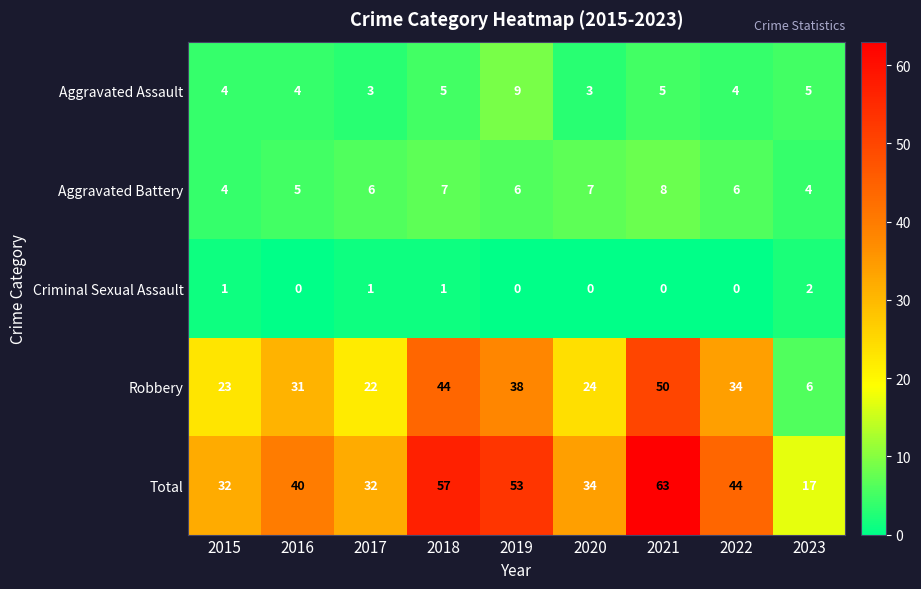

At which category is the sum across all series the highest?

2021